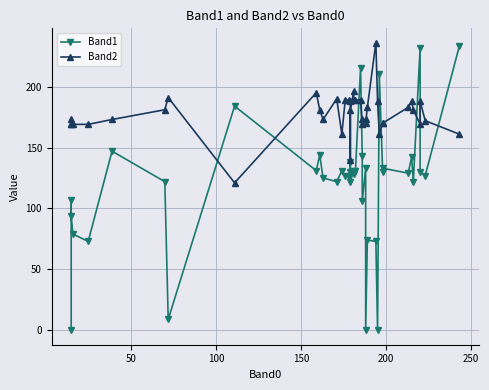

What is the value of the Band2 point at the 17th from the left?

188